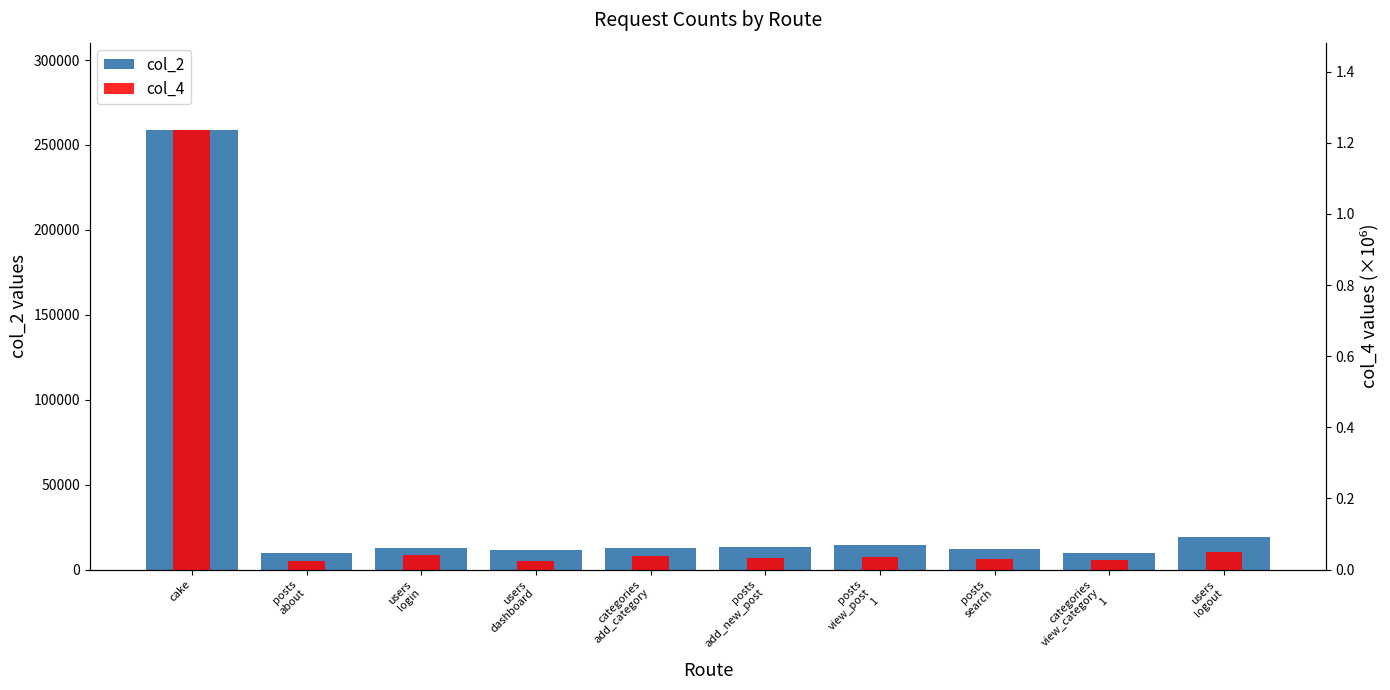

How many categories are shown in the chart?

10